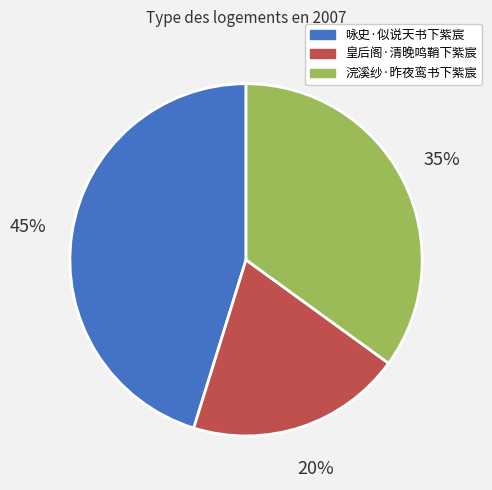

Which slice is the smallest?

皇后阁·清晚鸣鞘下紫宸